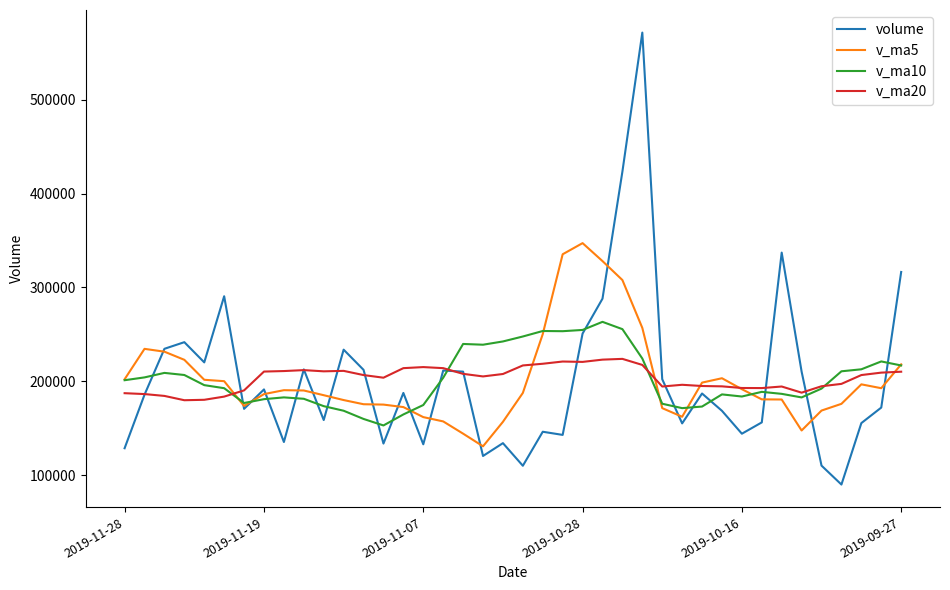

What is the maximum value shown in the chart?

571372.6